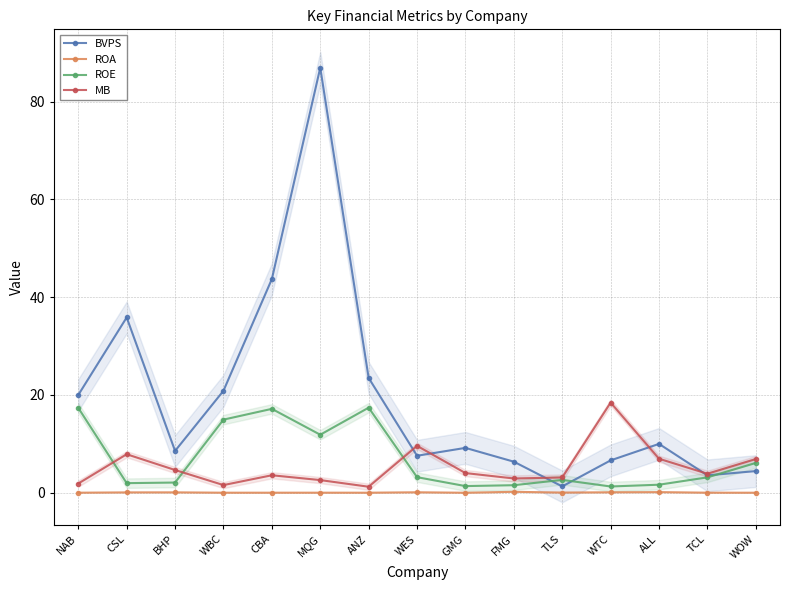

True or false: BVPS and ROE cross at least once.

True